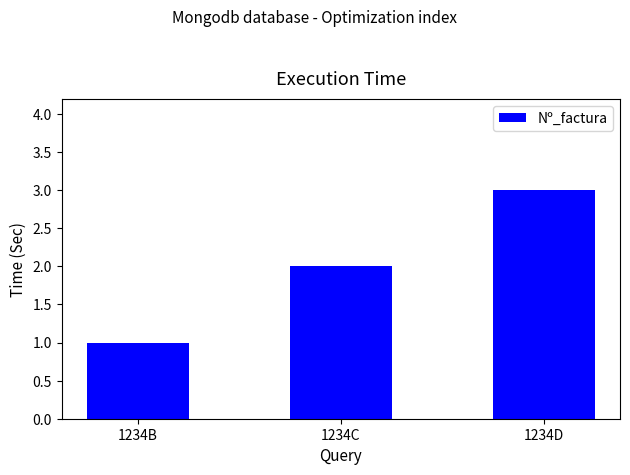

Rank the categories by value from highest to lowest.

1234D, 1234C, 1234B